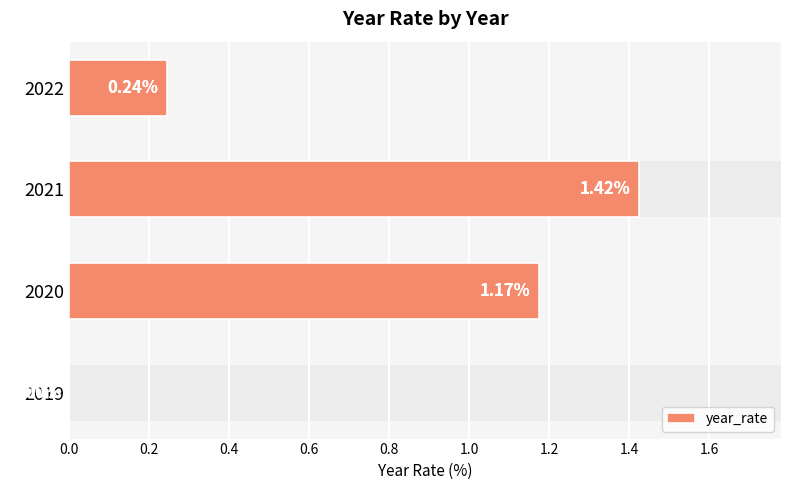

Does the chart contain stacked bars?

No